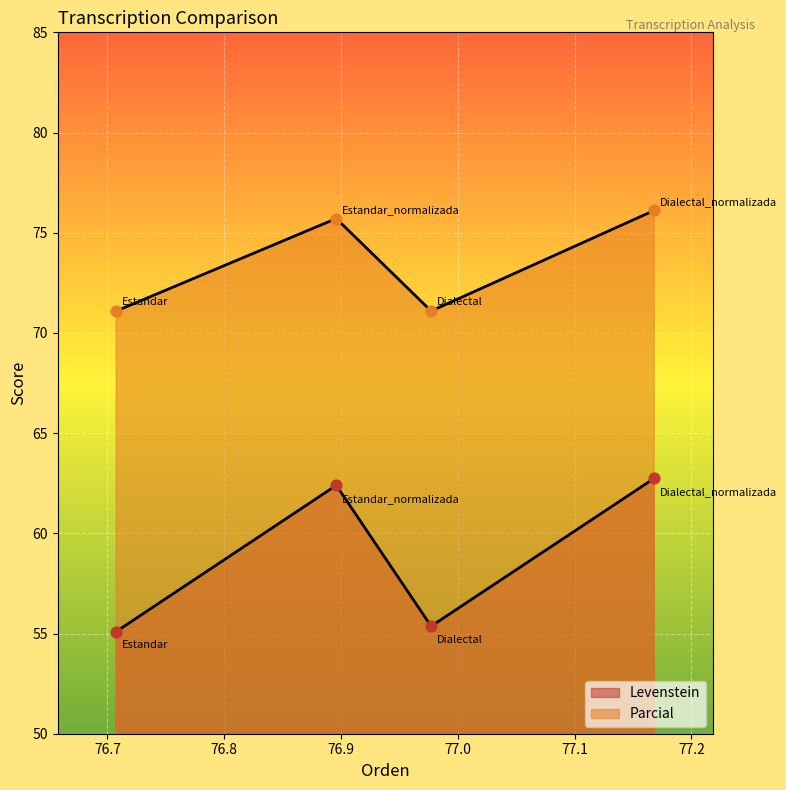

Which series has the largest Y range (max minus min)?

Levenstein